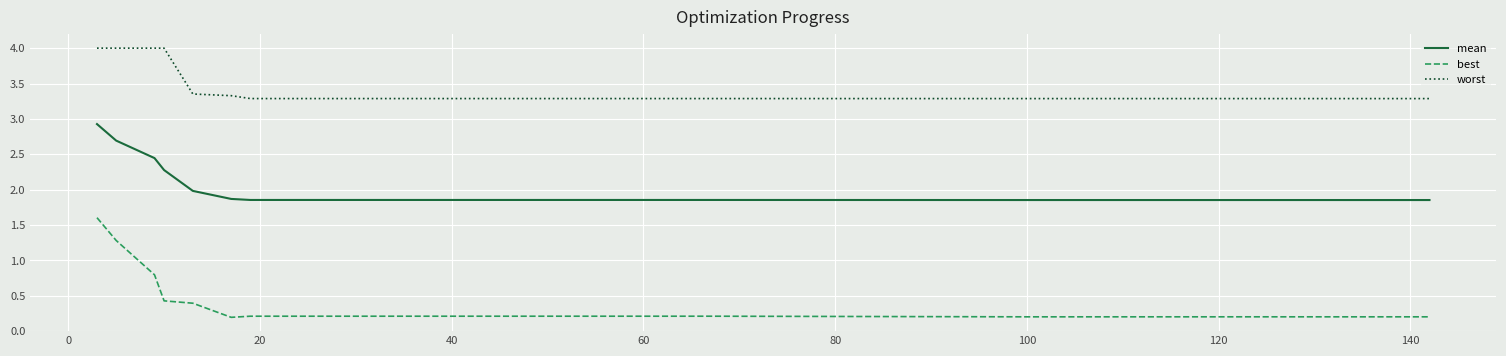

Which series has the largest range (max minus min)?

best